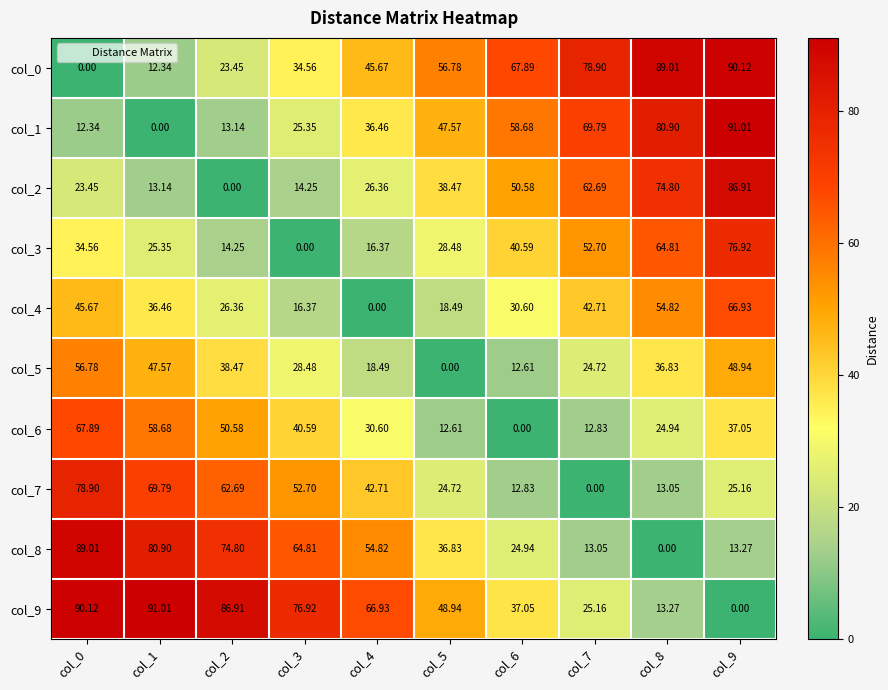

Is the value of col_5 at col_7 greater than the value of col_9 at col_3?

No